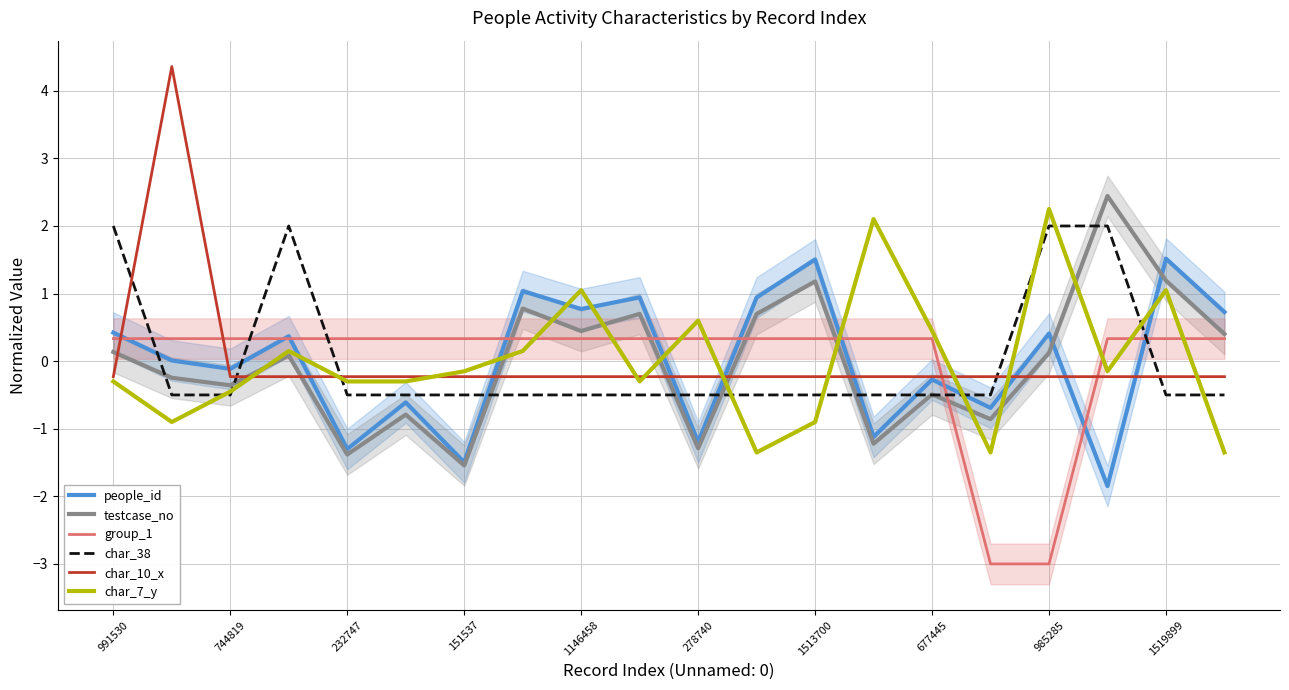

What is the difference between the maximum and second lowest values in the people_id series?

3.0